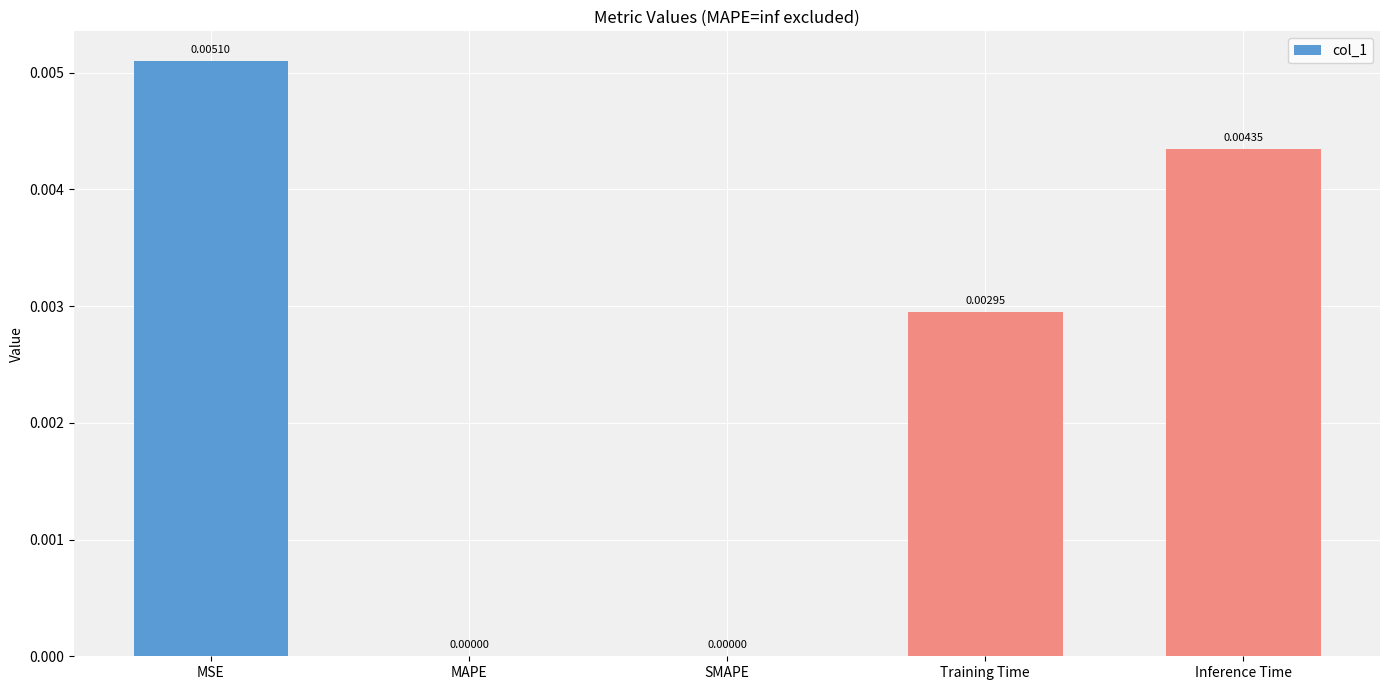

Between SMAPE and Training Time, which is larger?

Training Time